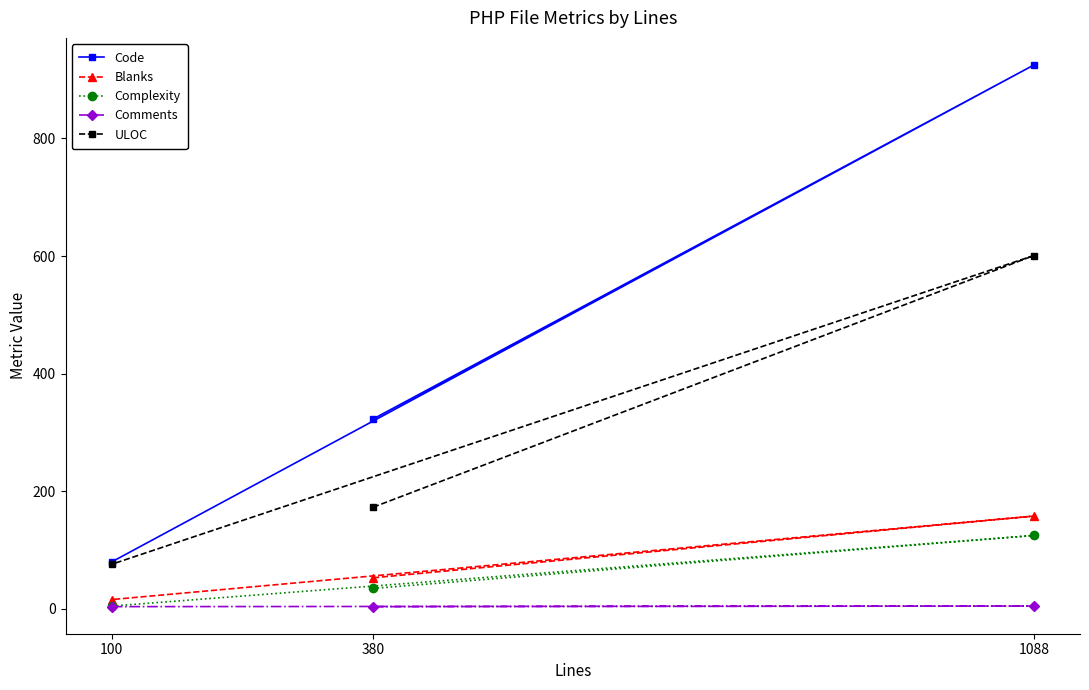

At which category is the sum across all series the highest?

1088